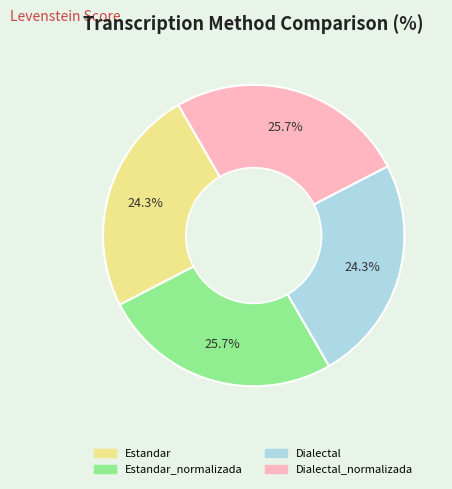

Is there any slice that represents more than half of the pie?

No